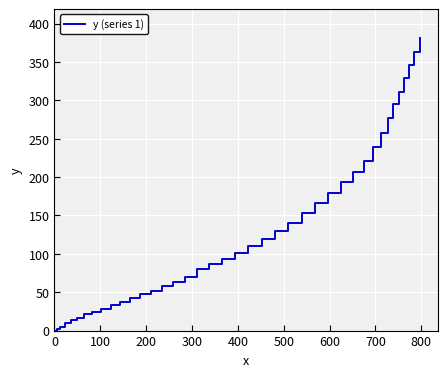

What is the maximum value shown in the chart?

380.7